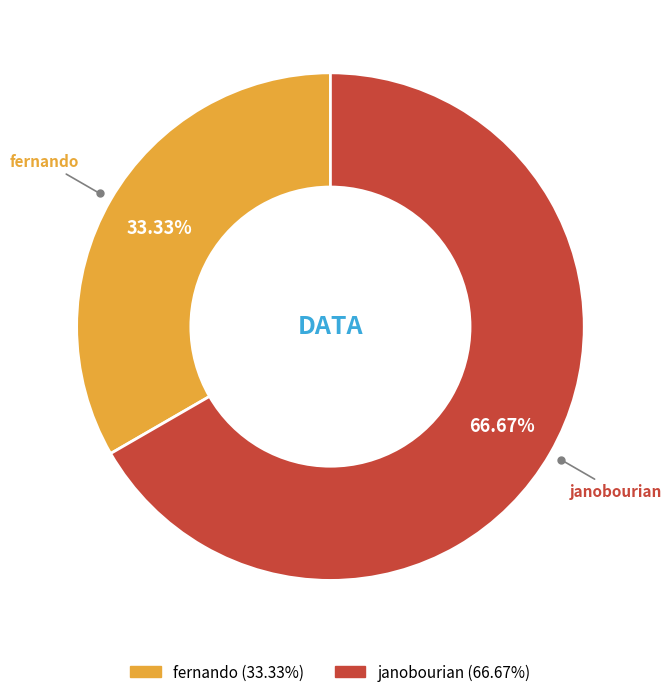

What percentage is the fernando slice, to the nearest percent?

33%